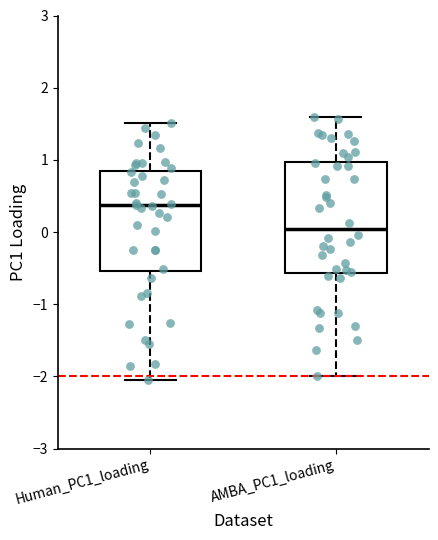

Reading left to right, read every box against the y-axis: the position of its median line, the range the box covers, and the ends of its whiskers. The values are not printed on the chart, so give them approximately, as read against the axis.

Human_PC1_loading: median 0.4, box -0.5 to 0.9, whiskers -2.1 to 1.5
AMBA_PC1_loading: median 0.0, box -0.6 to 1.0, whiskers -2.0 to 1.6